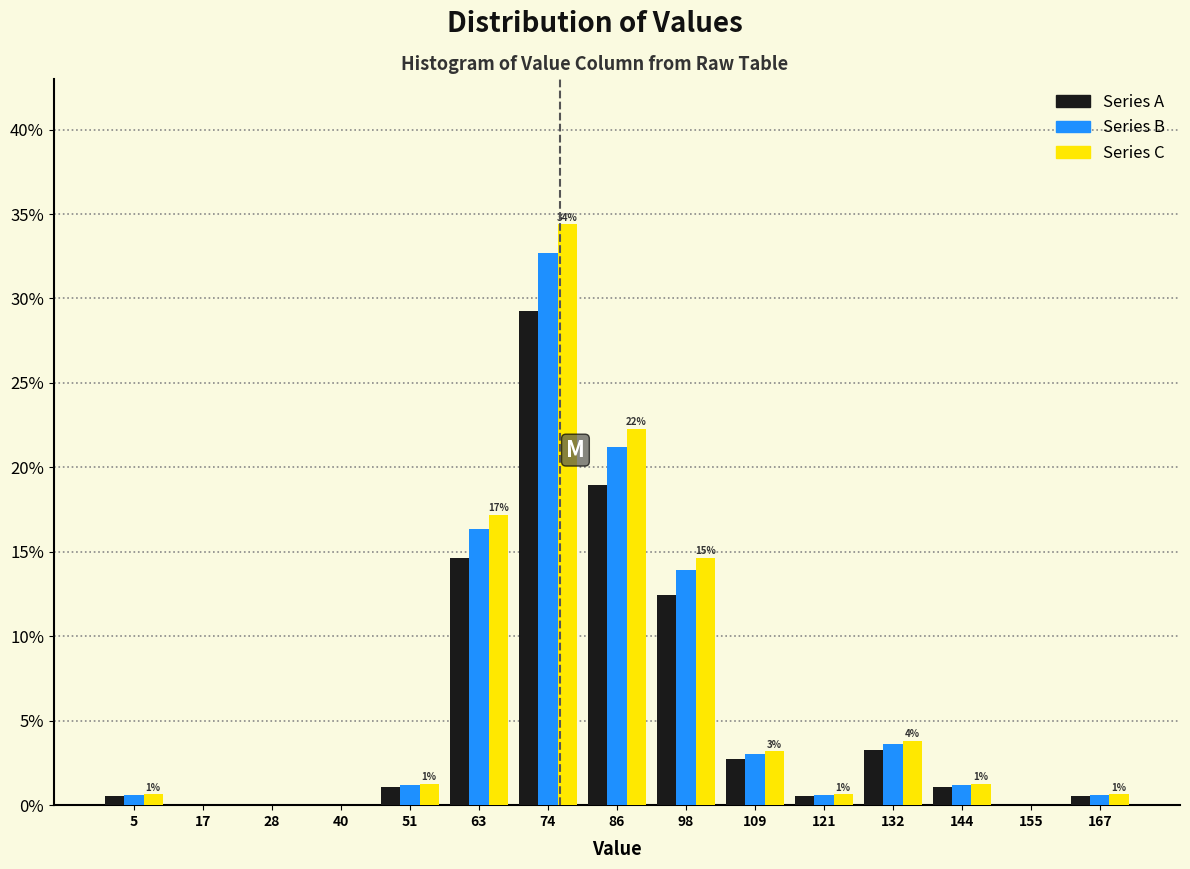

In the Series A series, which range on the x-axis has the tallest bar?

70 to 80